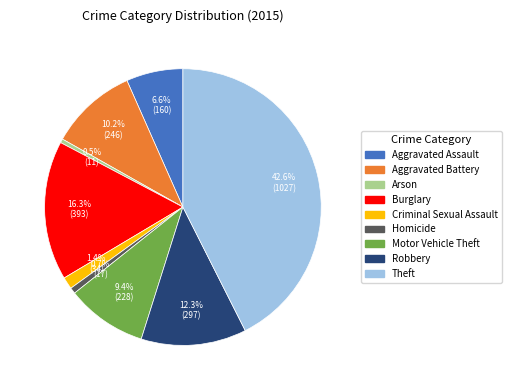

The Homicide slice represents 1% of the pie. True or false?

True